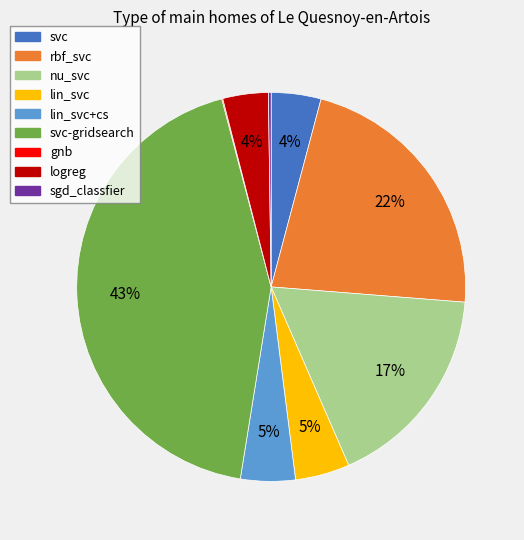

Does any single category account for the majority?

No